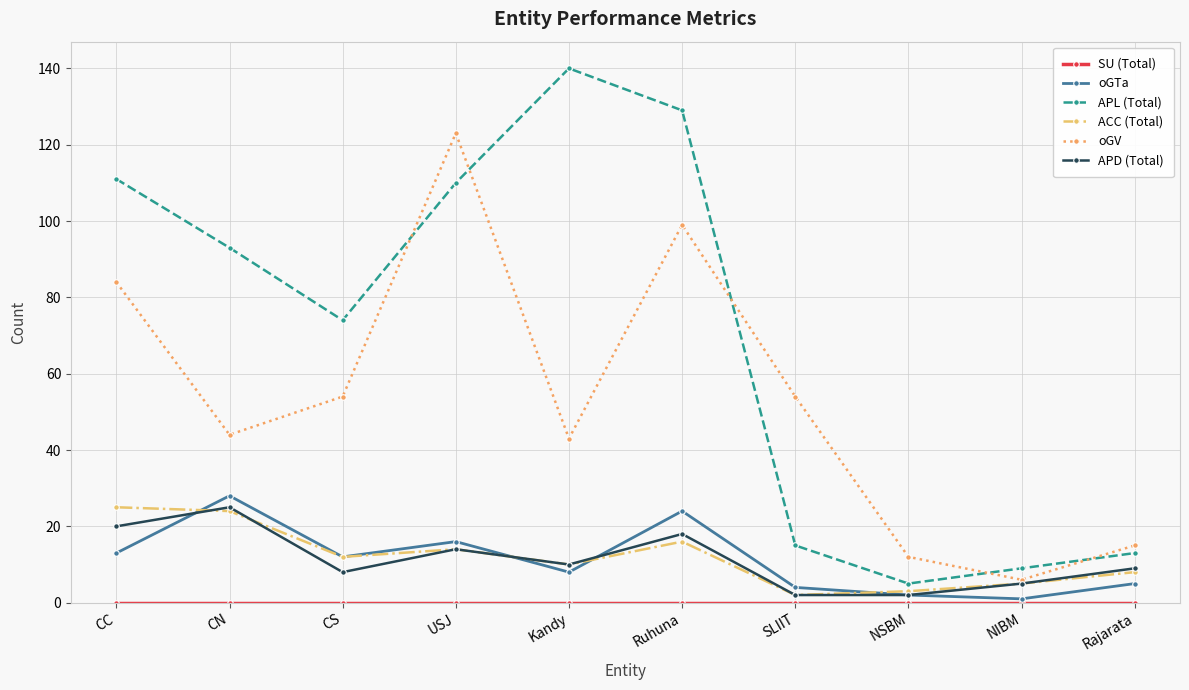

Where does the oGV series first go above 54?

CC